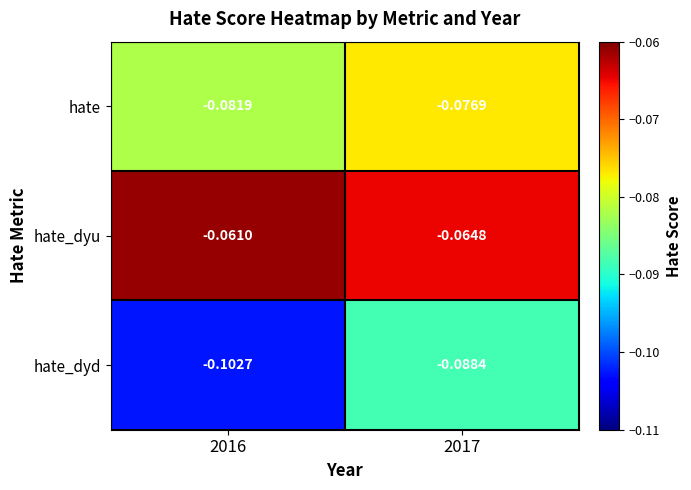

Rank the series by their average value, from highest to lowest.

hate_dyu, hate, hate_dyd